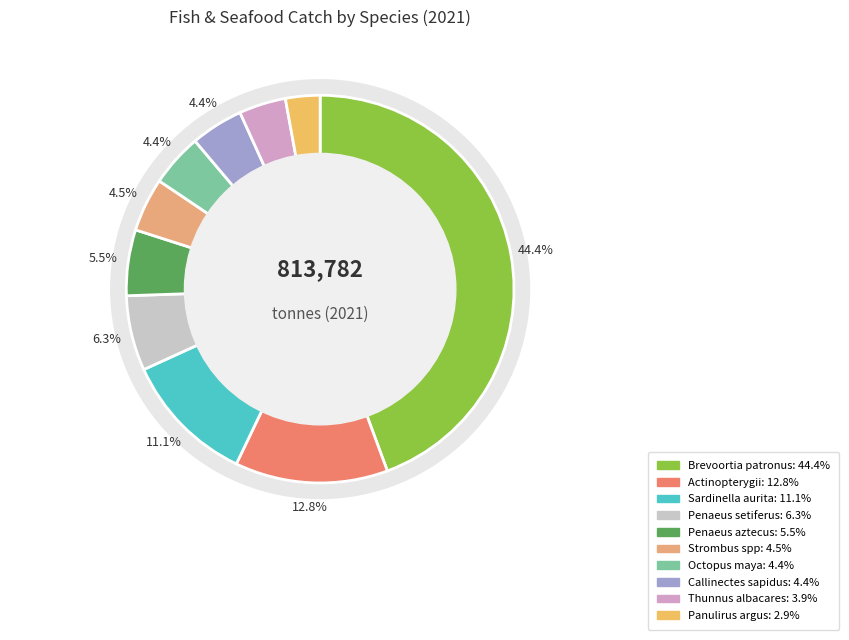

Which category has the biggest portion of the pie?

Brevoortia patronus